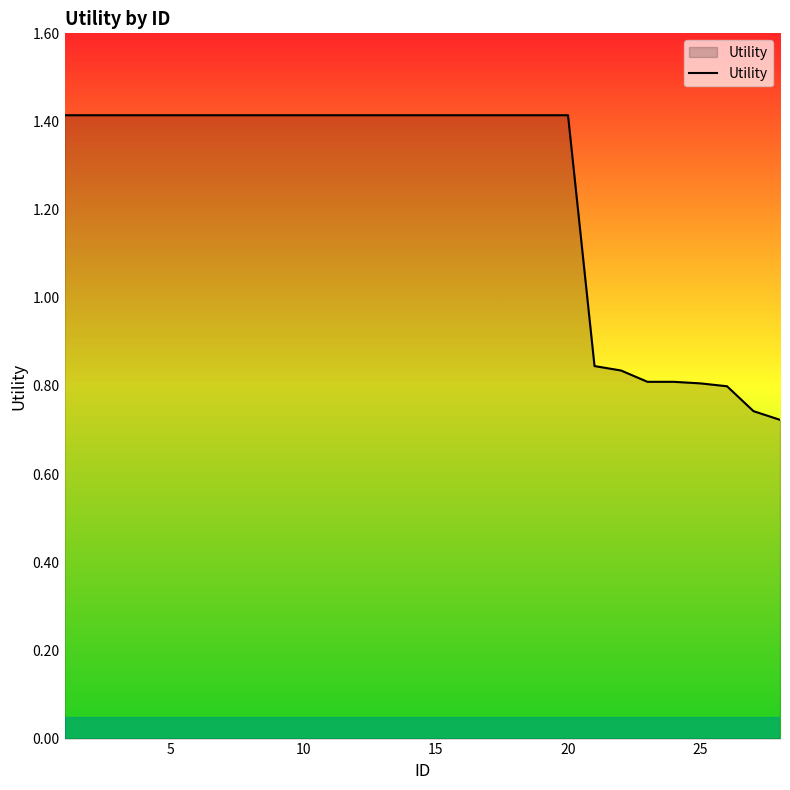

What is the greatest value displayed?

1.4